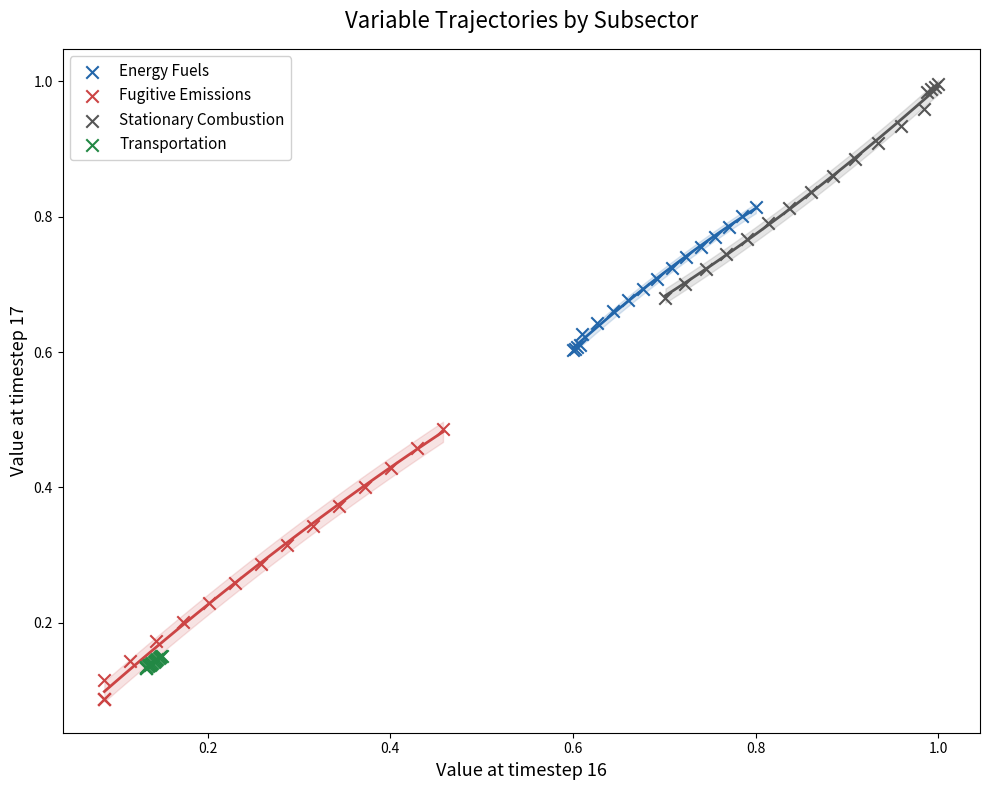

Which series contains the lowest Y value?

Fugitive Emissions